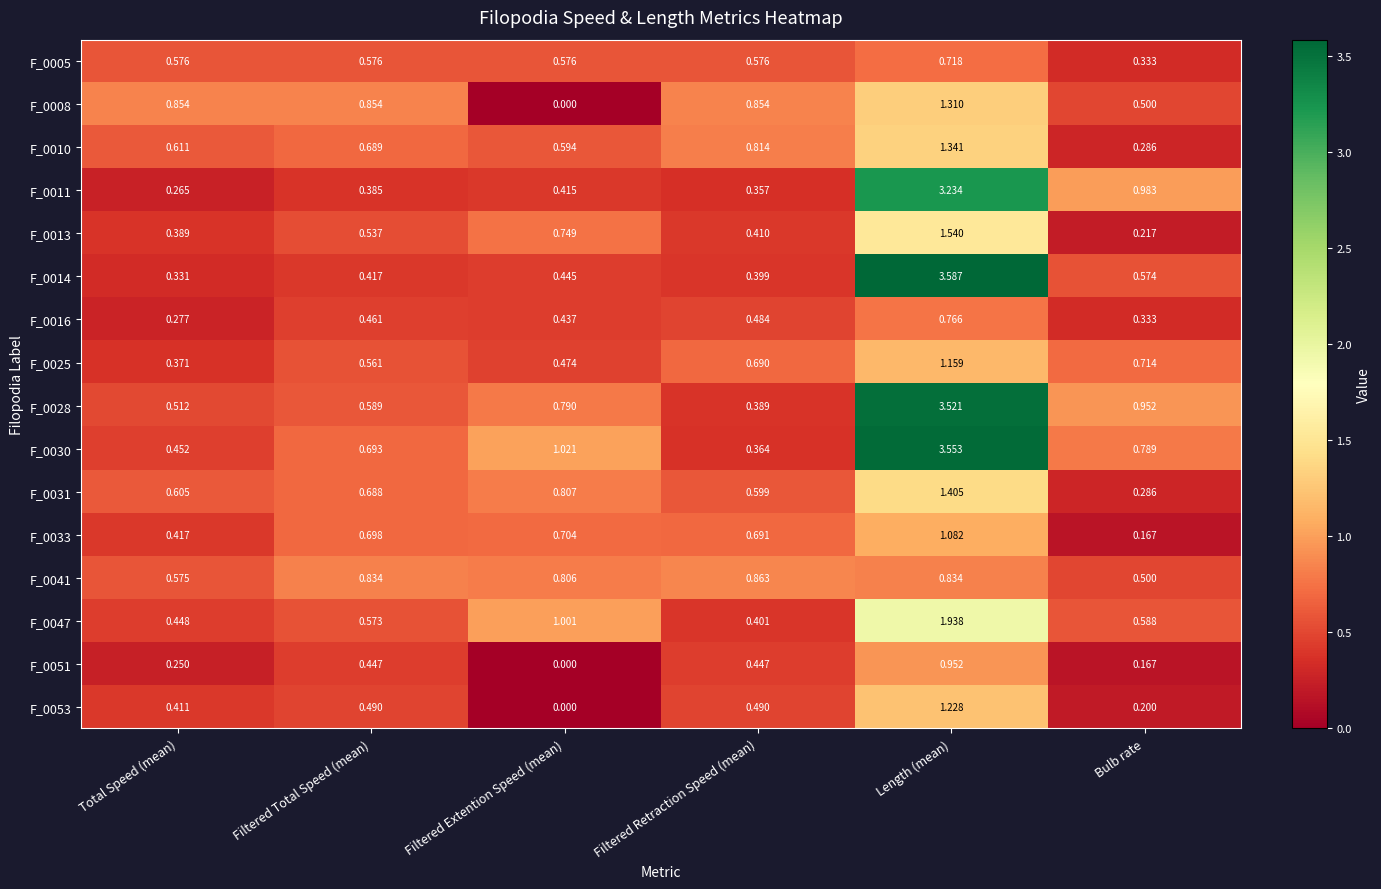

How many series are shown in this chart?

16